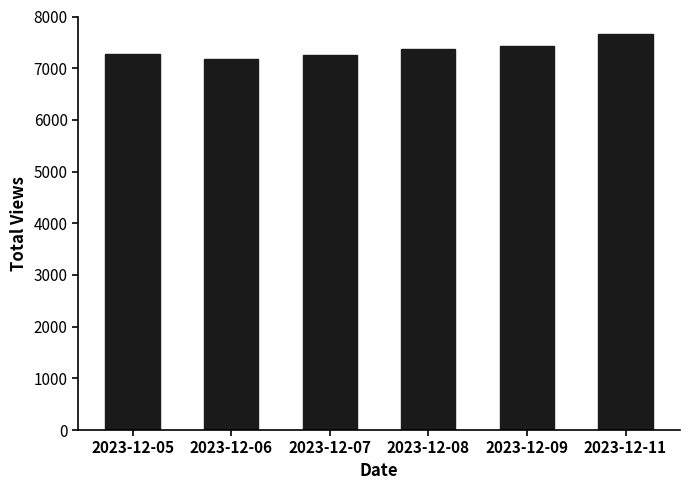

The chart shows a value of 7658 at 2023-12-11. True or false?

True